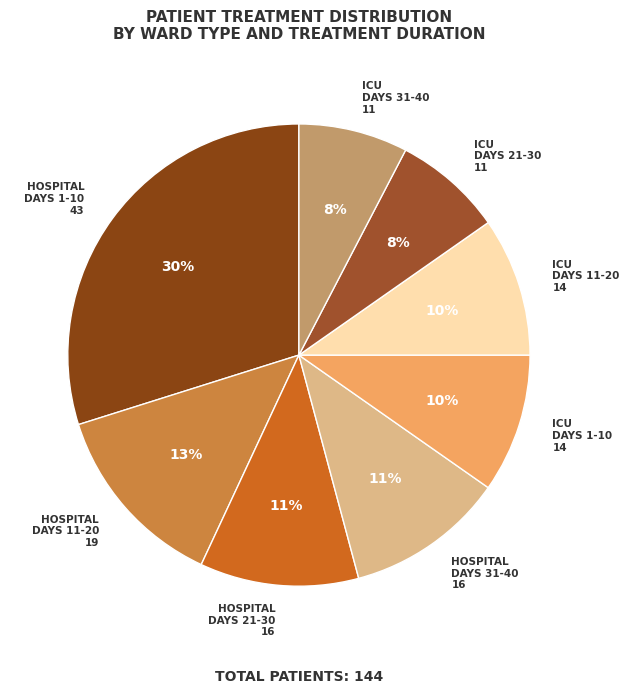

The HOSPITAL DAYS 21-30 slice represents 11% of the pie. True or false?

True